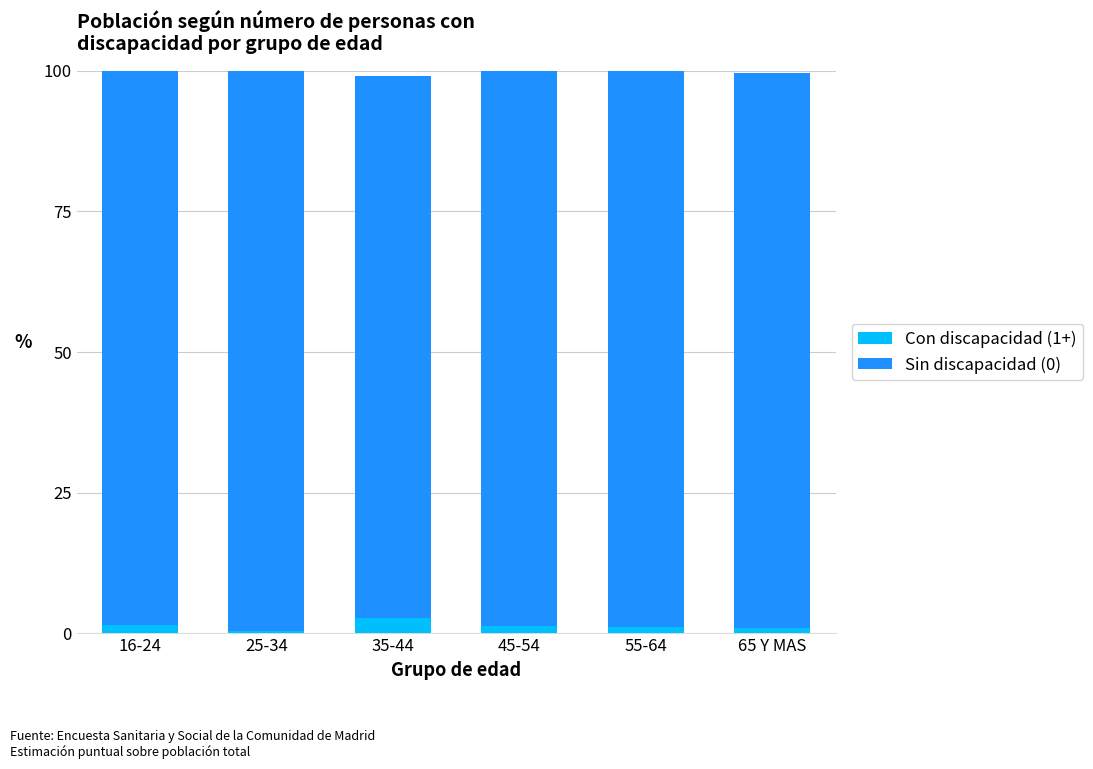

True or false: Con discapacidad (1+) has a value of 1.5 at 16-24.

True